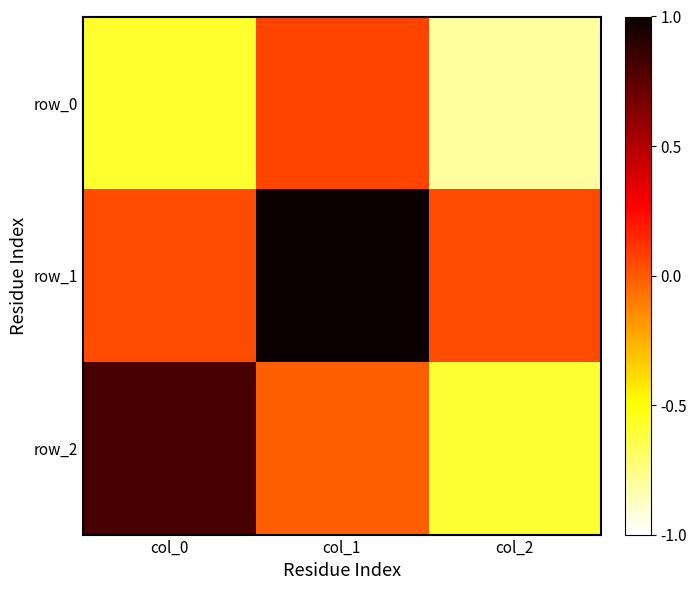

What is the maximum value shown in the chart?

1.0